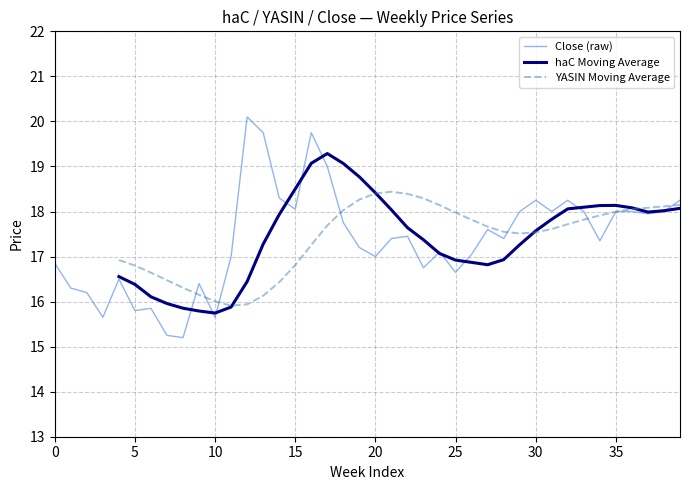

How many lines are shown in the chart?

3